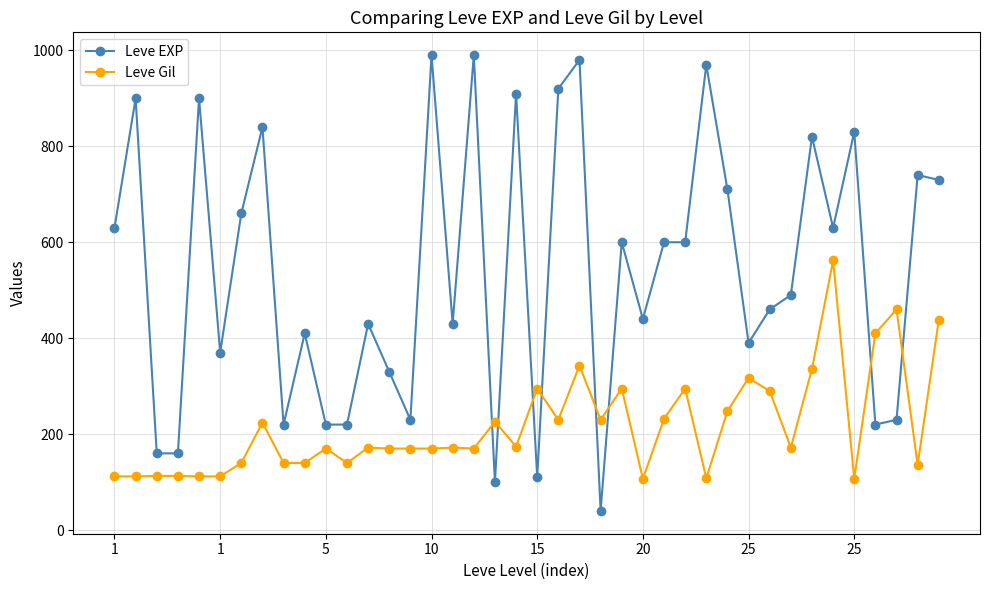

True or false: Leve EXP has more than 0 points higher than both neighbors.

True